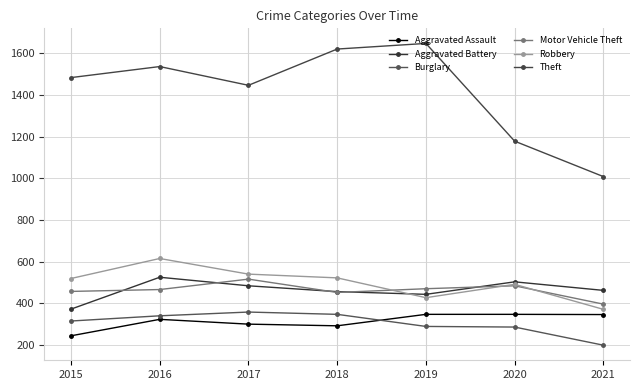

Which has a higher value, 2017 or 2016?

2016